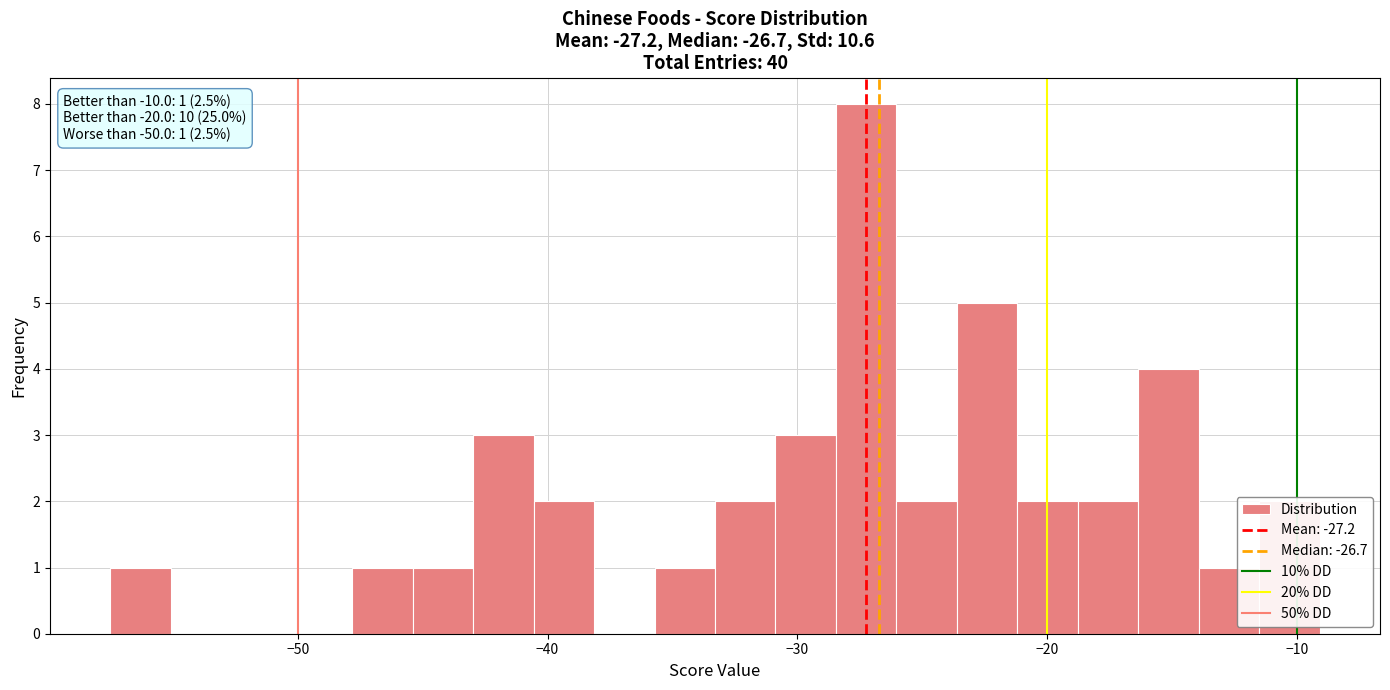

Read against the x-axis, roughly where is the centre of the tallest bar?

-27